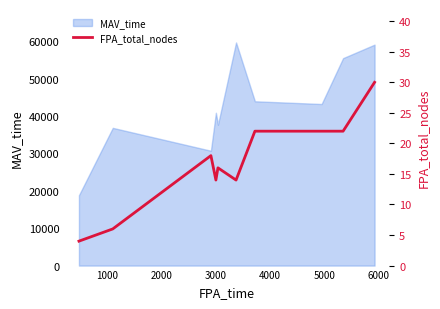

What is the difference between the maximum and minimum values?

26